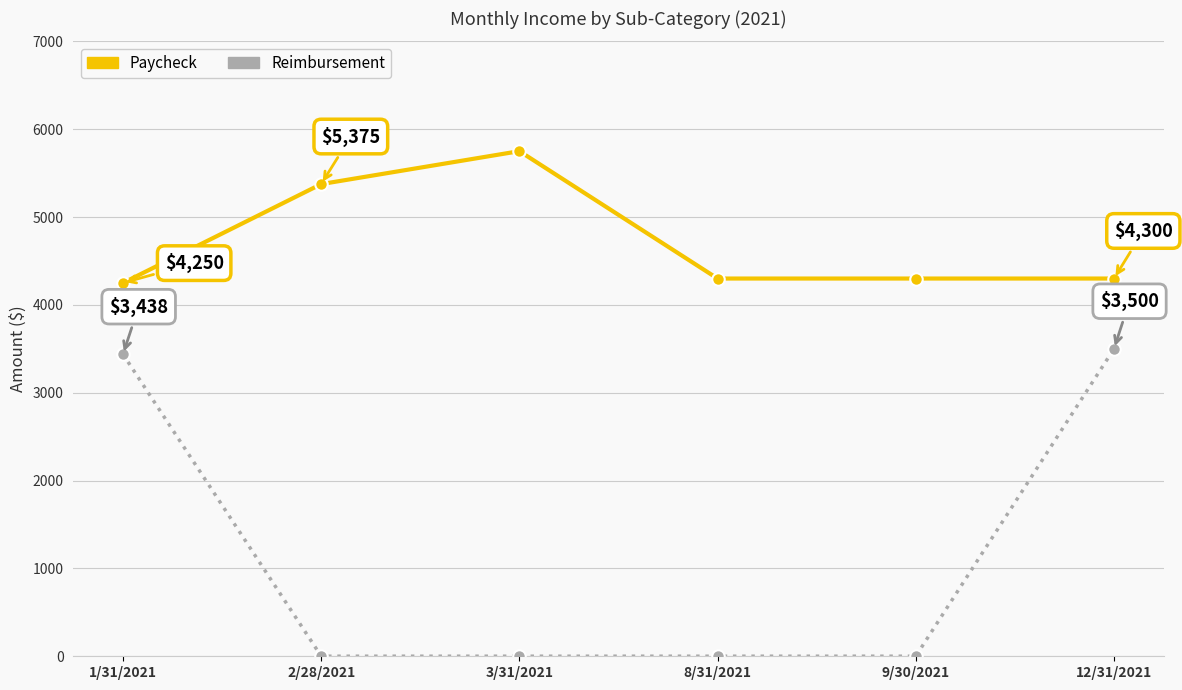

At how many categories does at least one series exceed 2069?

6